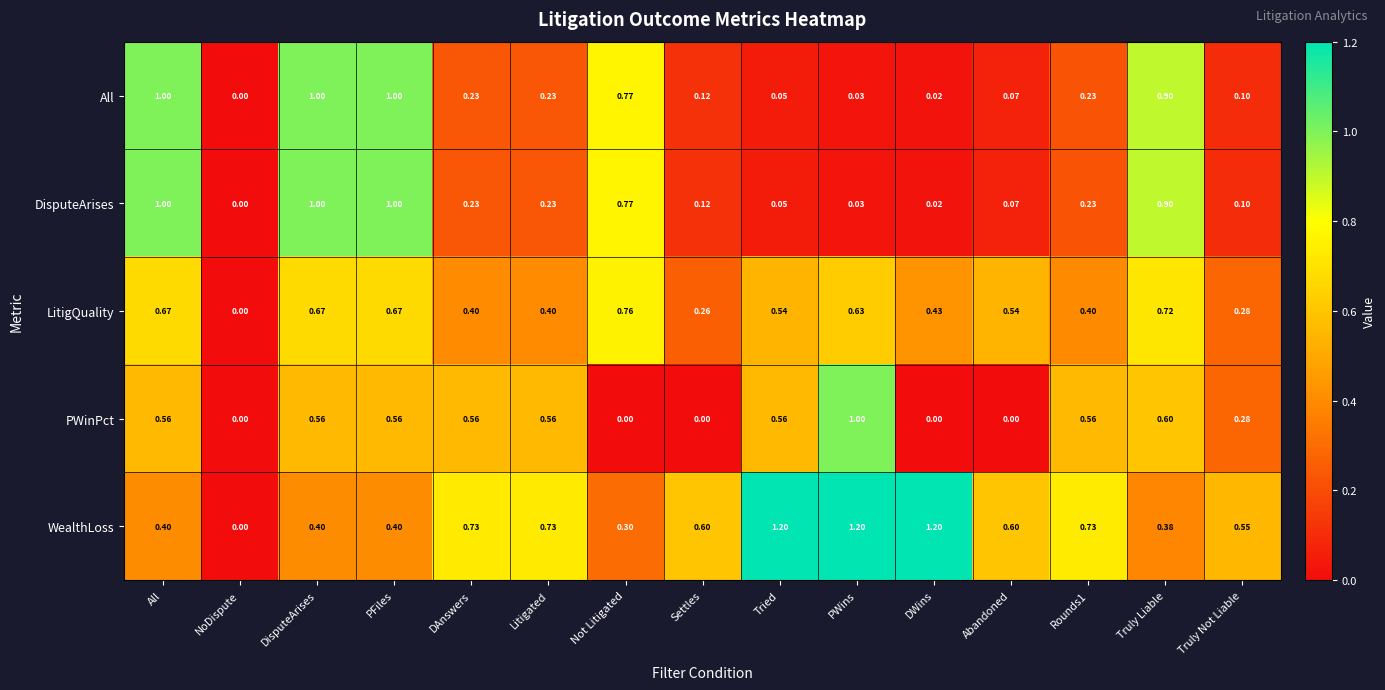

At which label does PWinPct reach its peak?

PWins